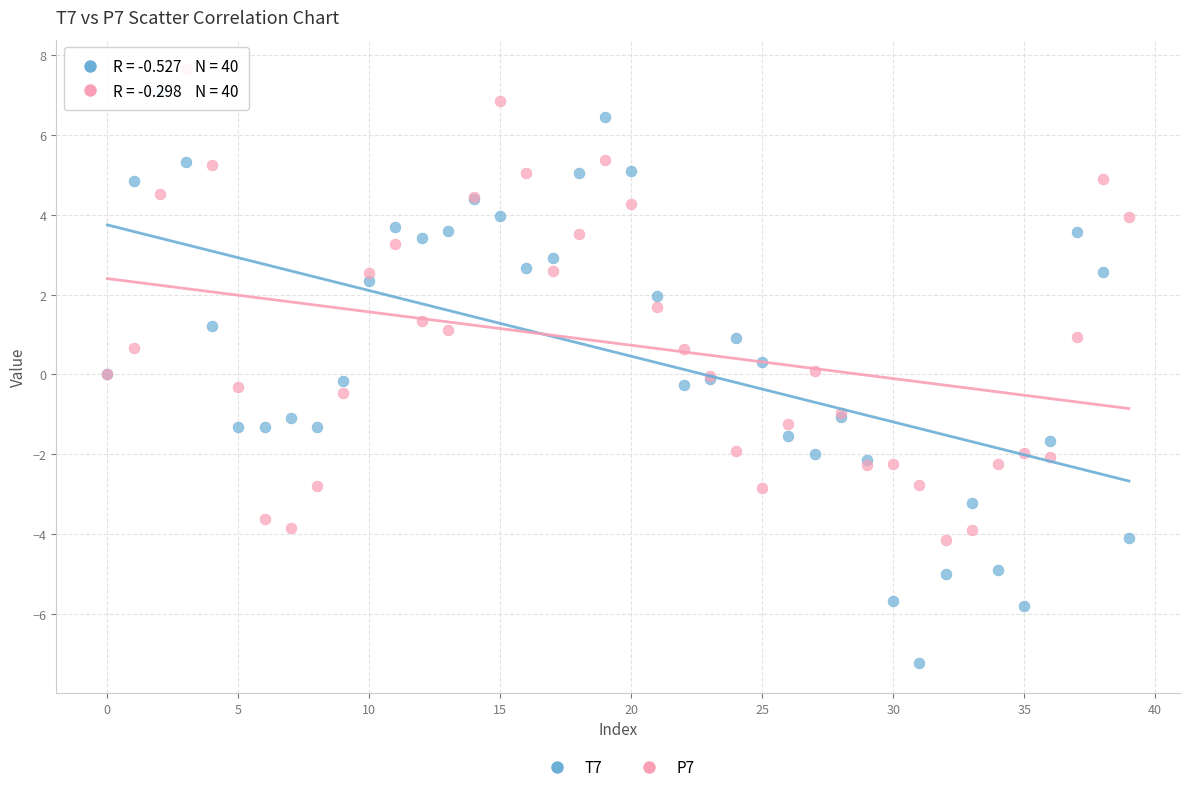

Which series reaches the maximum Y coordinate?

P7